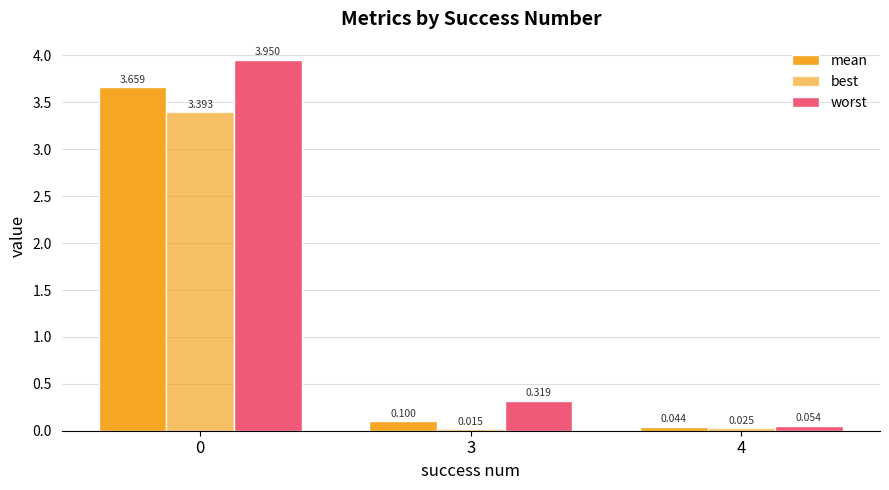

Is the value of mean at 4 greater than the value of worst at 4?

No